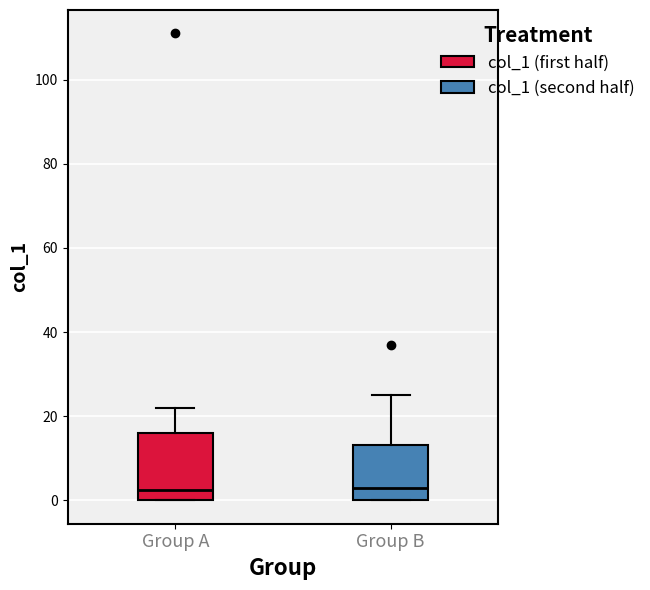

Reading left to right, read every box against the y-axis: the position of its median line, the range the box covers, and the ends of its whiskers. The values are not printed on the chart, so give them approximately, as read against the axis.

Group A: median 2, box 0 to 16, whiskers 0 to 22
Group B: median 4, box 0 to 14, whiskers 0 to 26